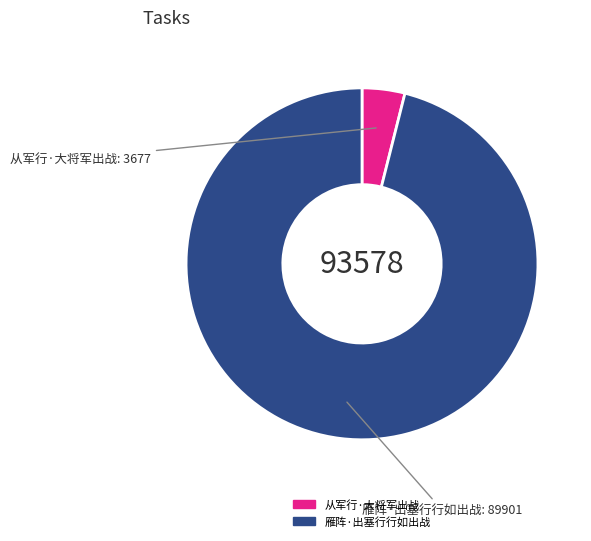

What is the largest slice in the pie chart?

雁阵·出塞行行如出战